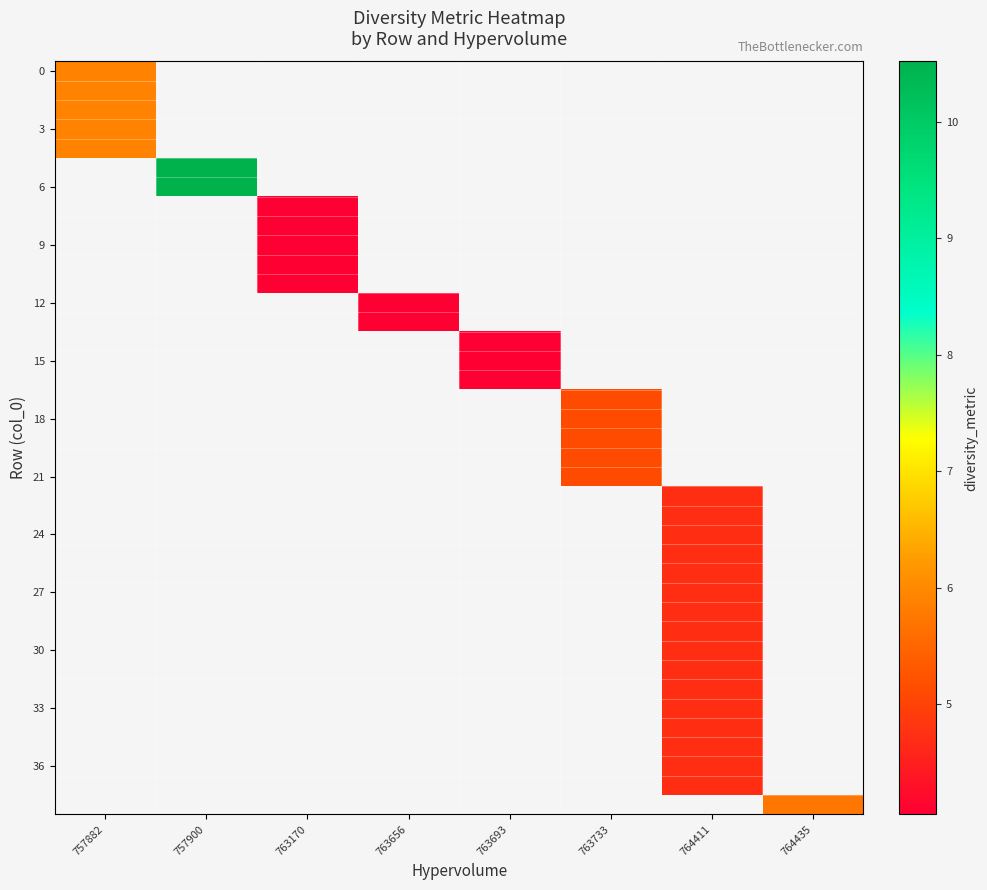

Which label corresponds to the largest value in the chart?

757900